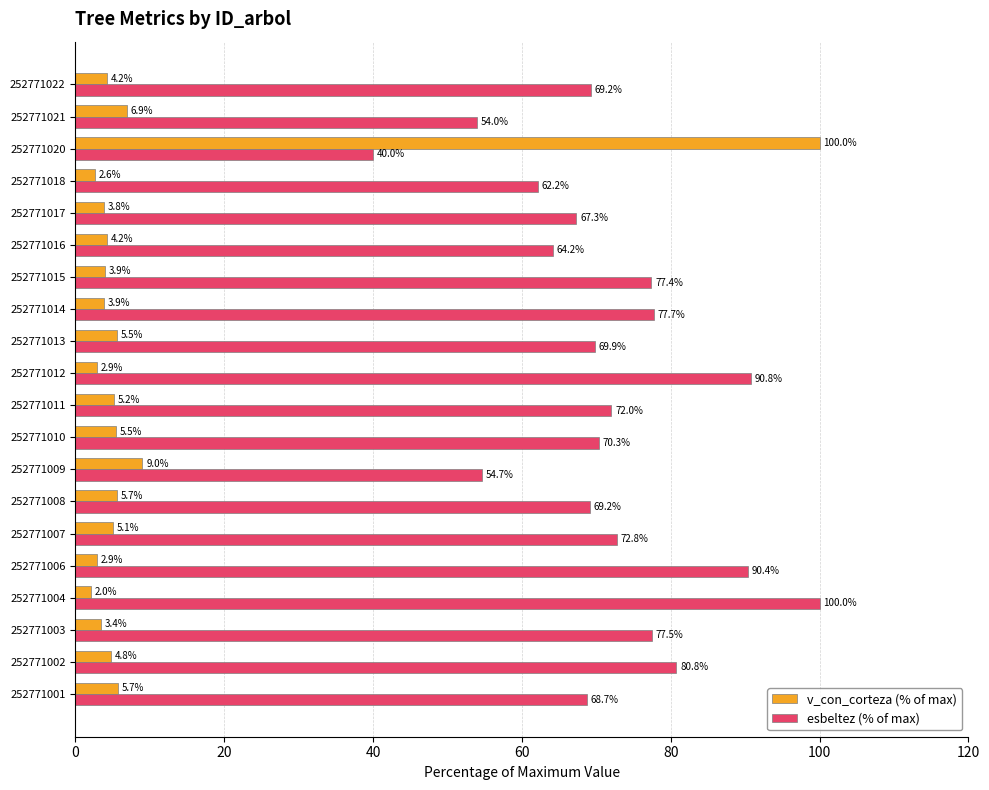

At which category is the sum across all series the highest?

252771020